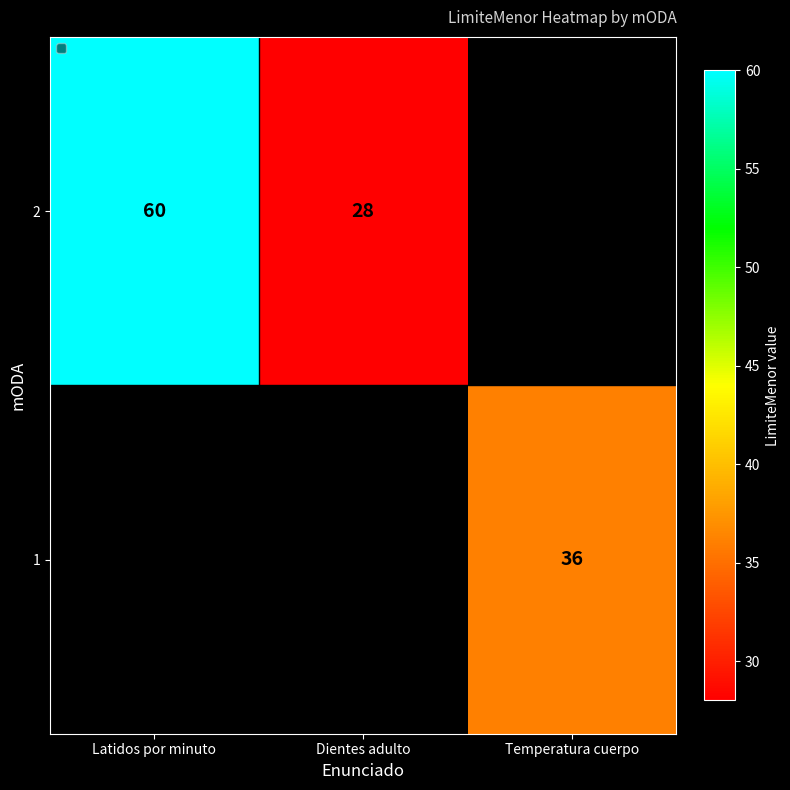

At how many categories does at least one series exceed 51?

1